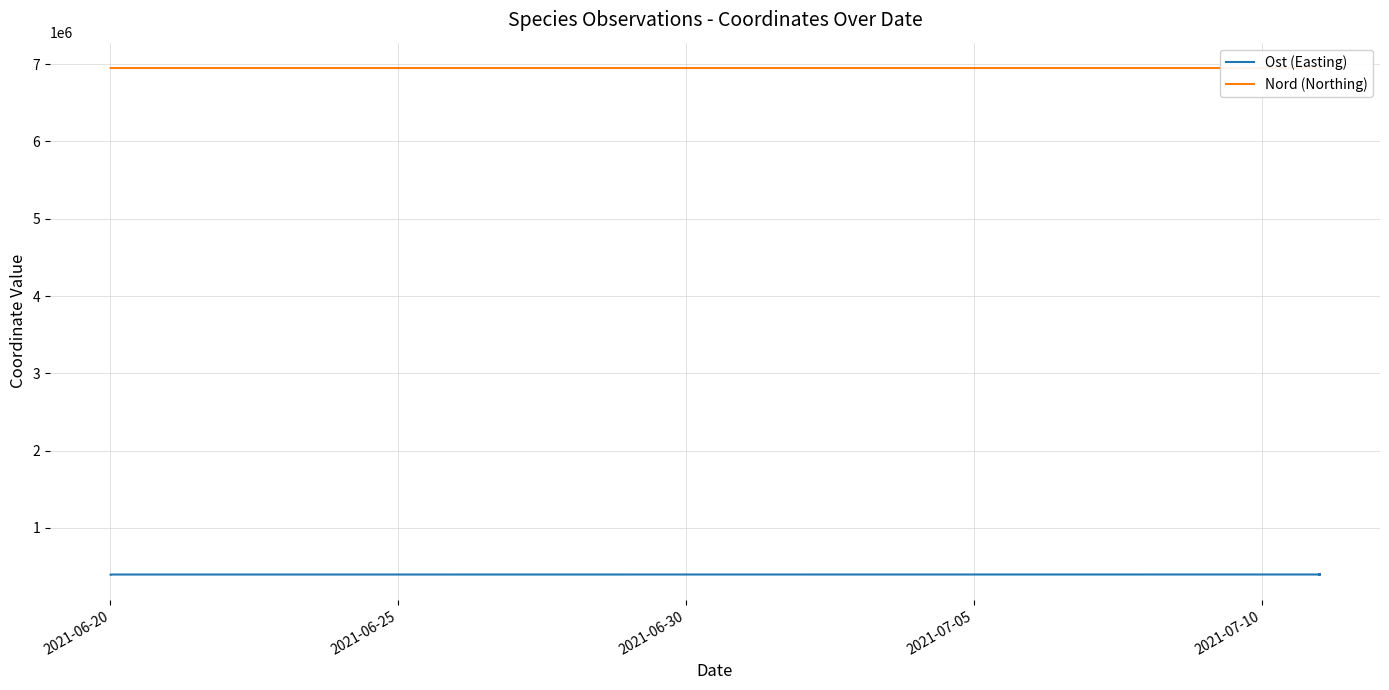

How many lines are shown in the chart?

2